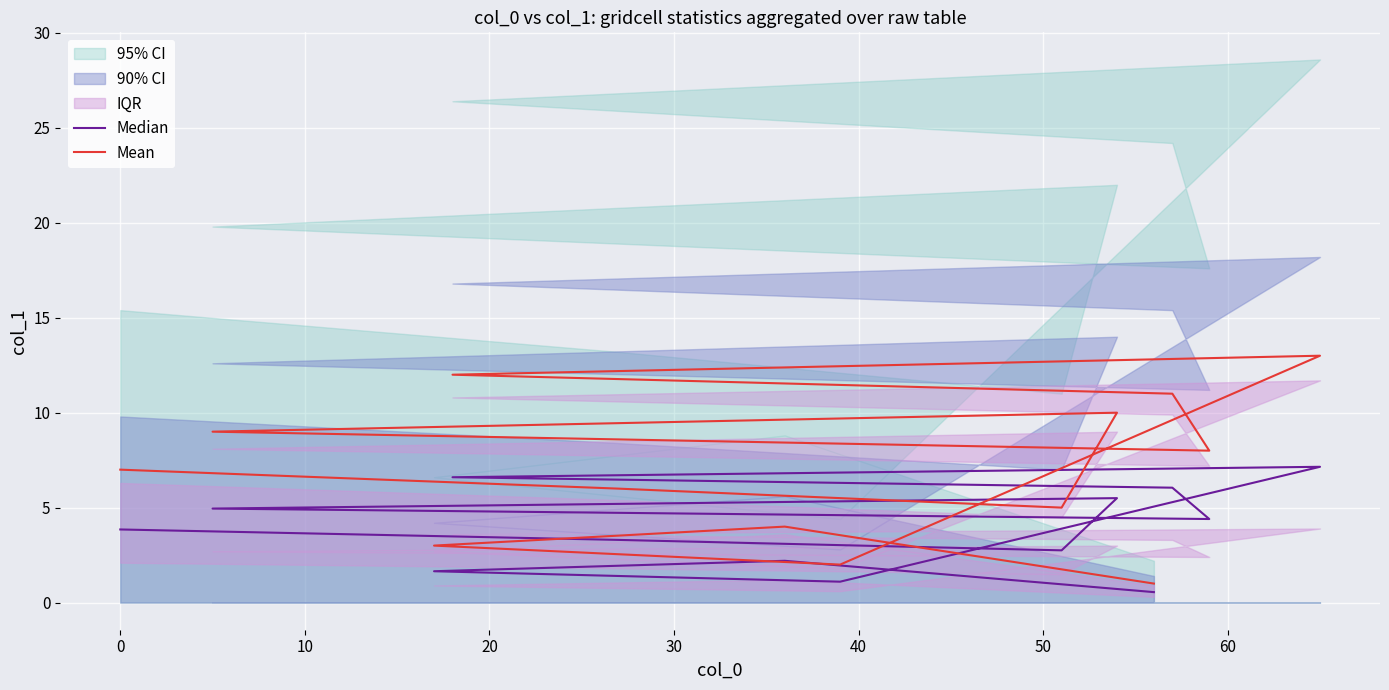

True or false: Mean and Median cross at least once.

False